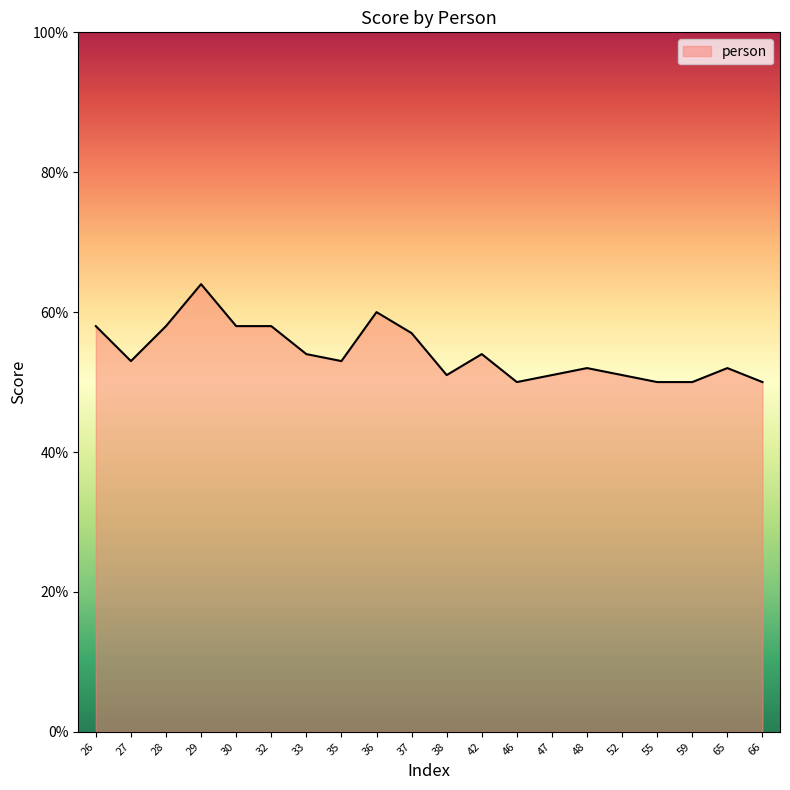

Does the chart have visible grid lines?

No